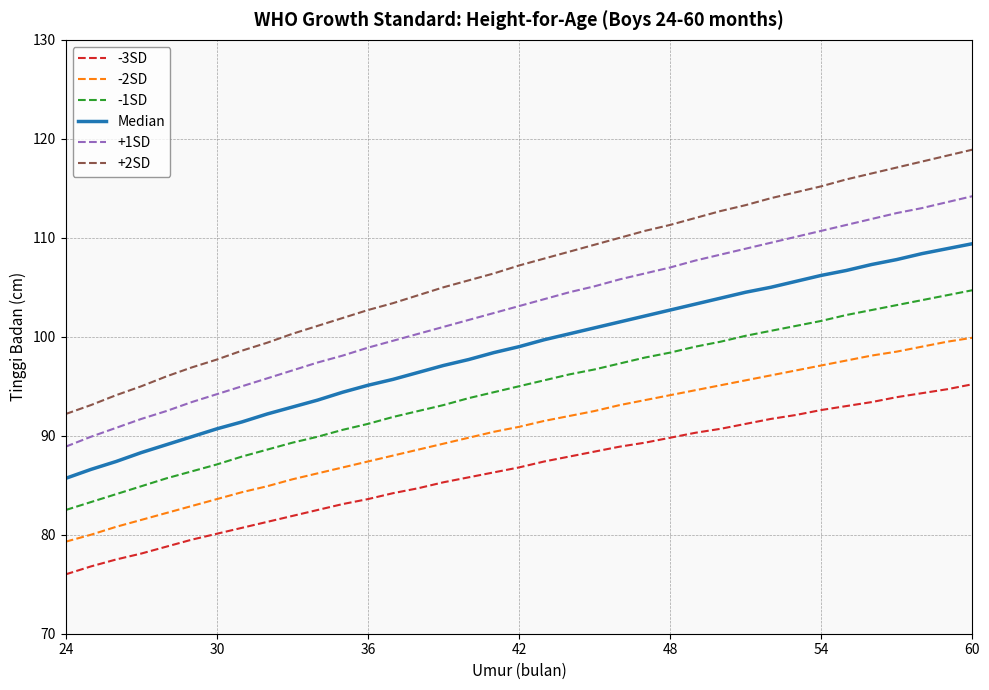

What is the minimum value shown in the chart?

76.0